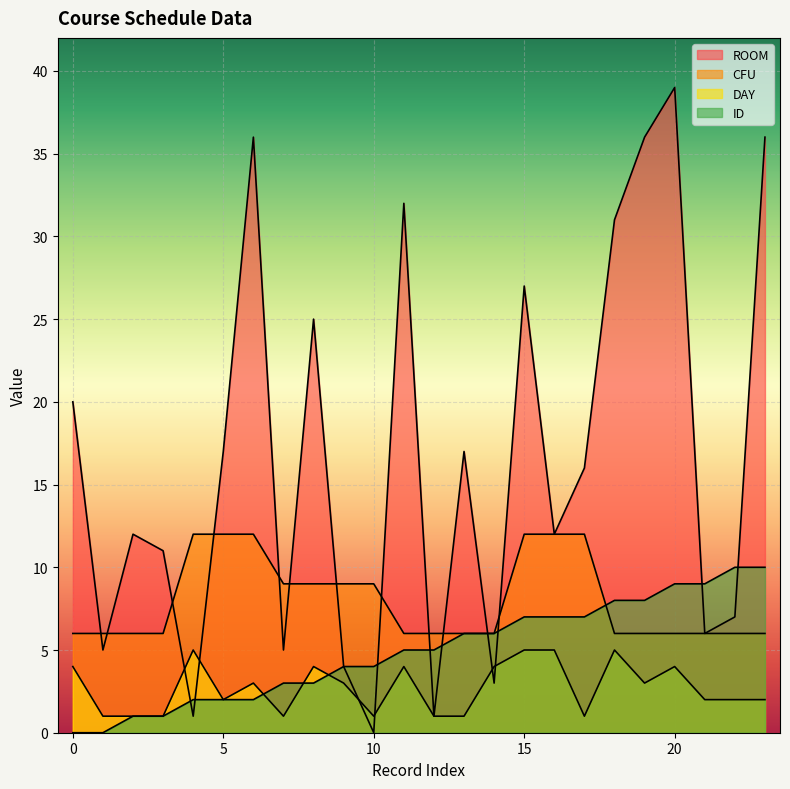

After their last crossing, which series has the higher values: DAY or ID?

ID